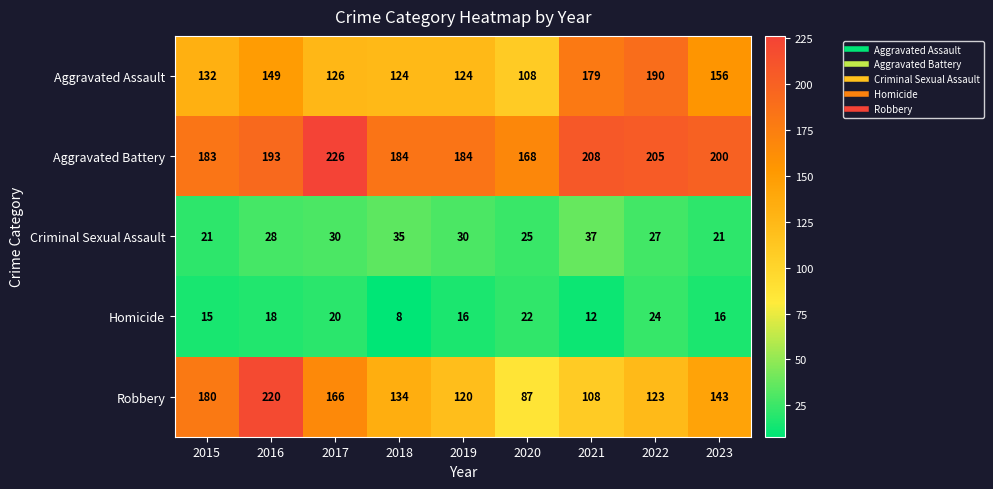

What is the maximum value shown in the chart?

226